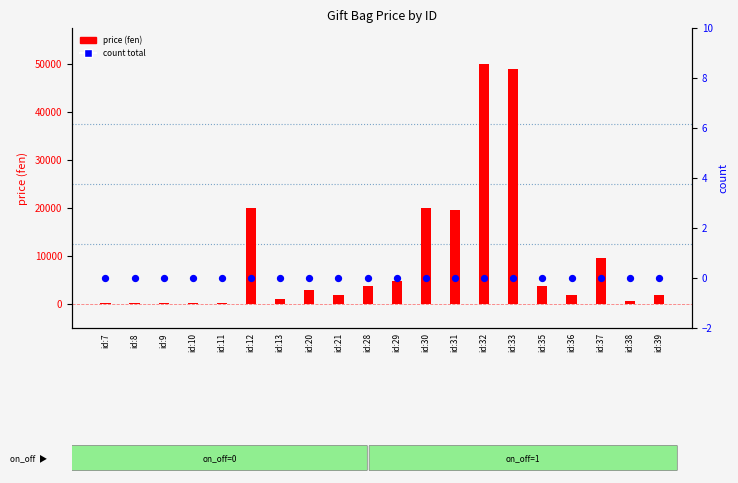

Which series has the largest Y range (max minus min)?

price (fen)